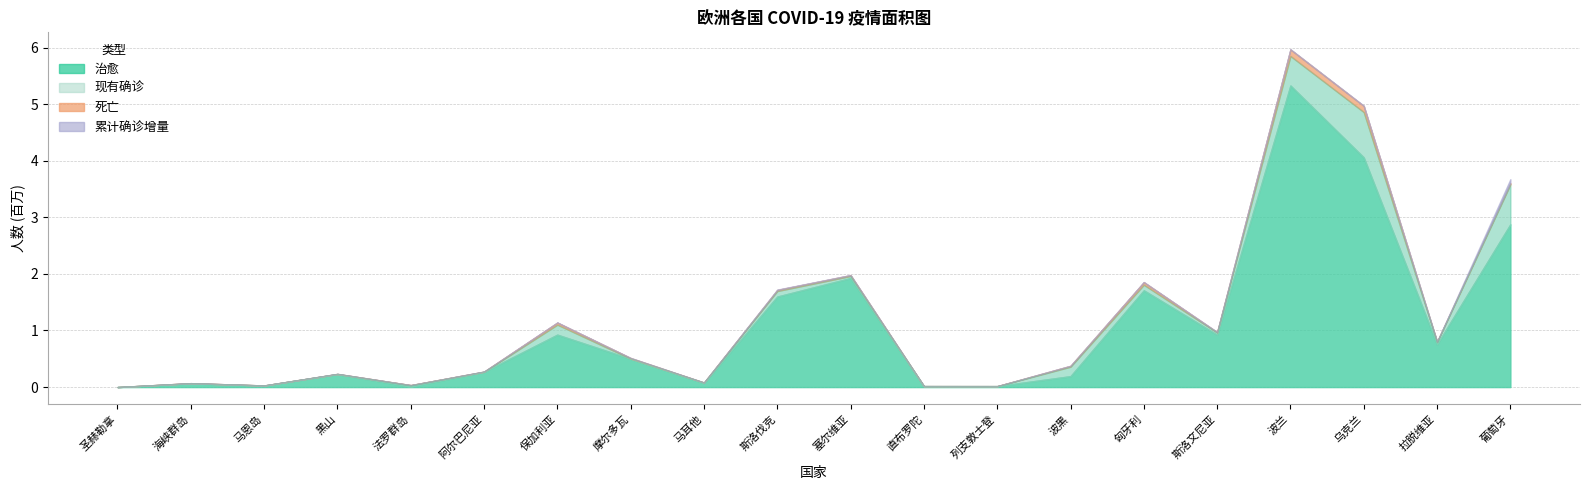

How many data points in 累计确诊增量 are less than 659?

10